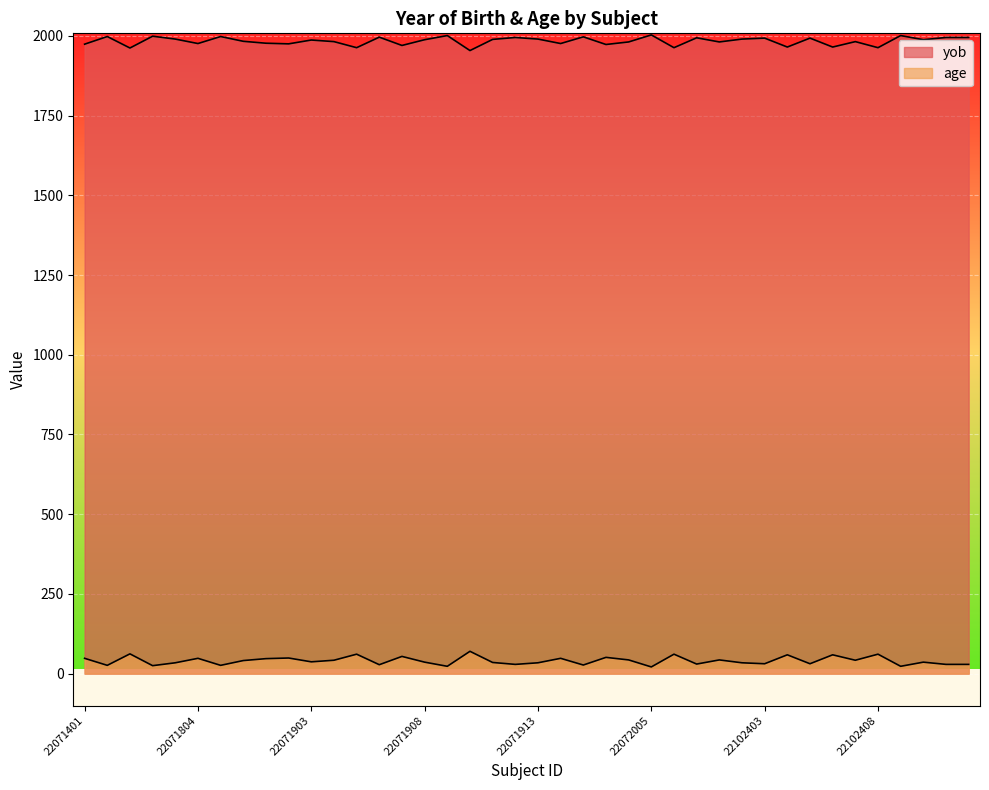

What is the average value of the yob series?

1984